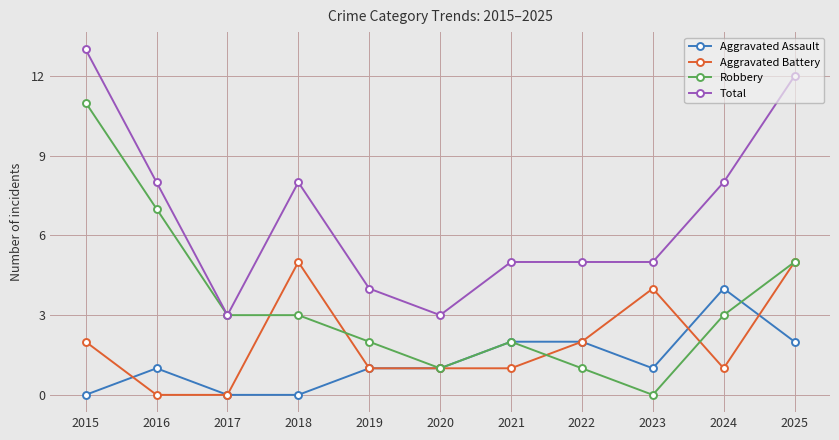

What is the total value across all series at 2024?

16